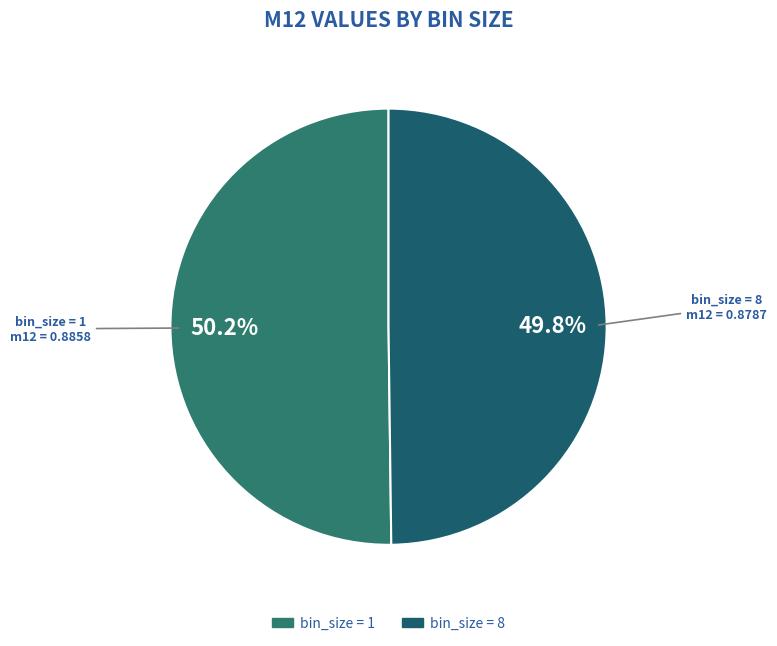

Count the number of slices in the pie.

2